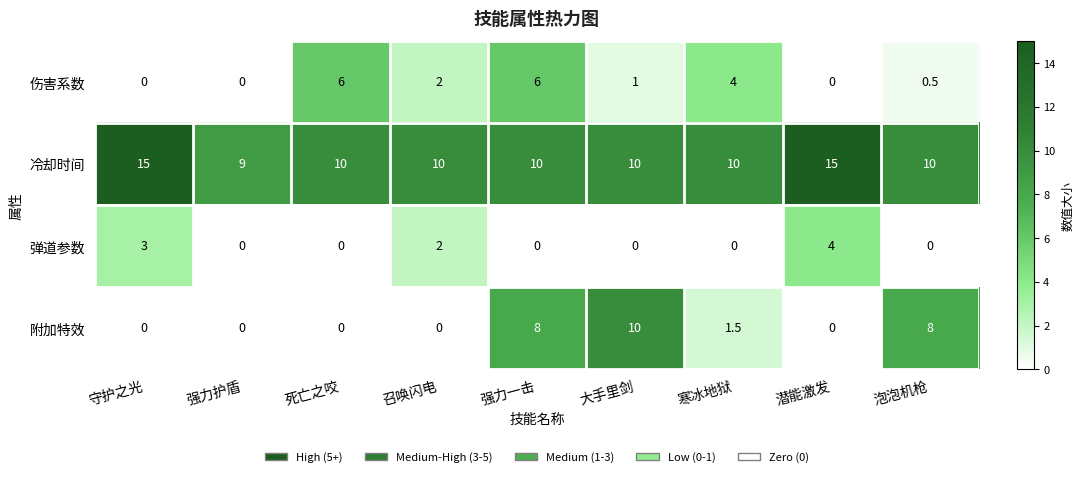

At how many categories does at least one series exceed 5?

9